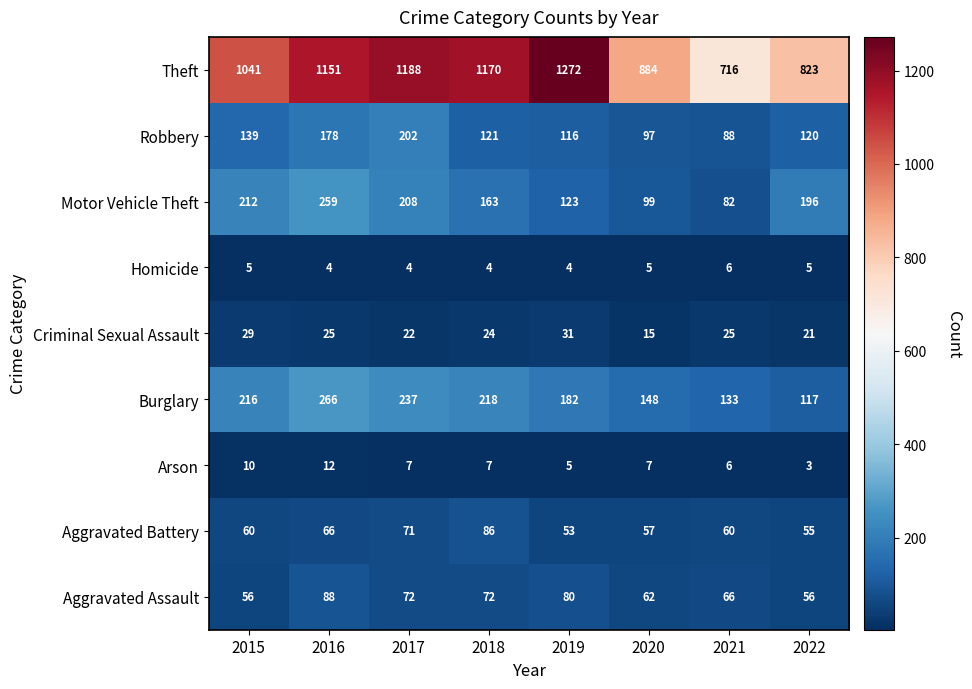

Which series changed the most between 2015 and 2017?

Theft